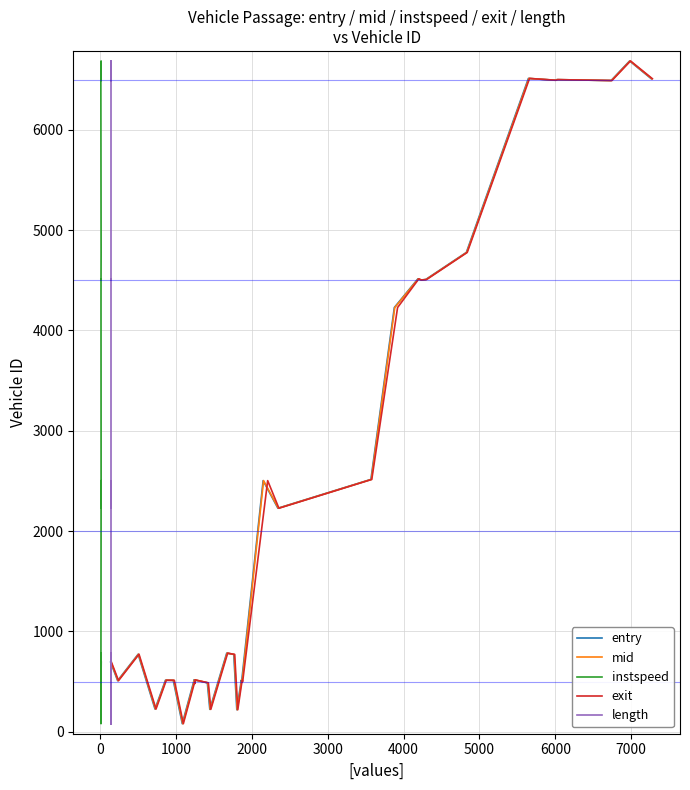

Which series has the widest spread of values?

entry